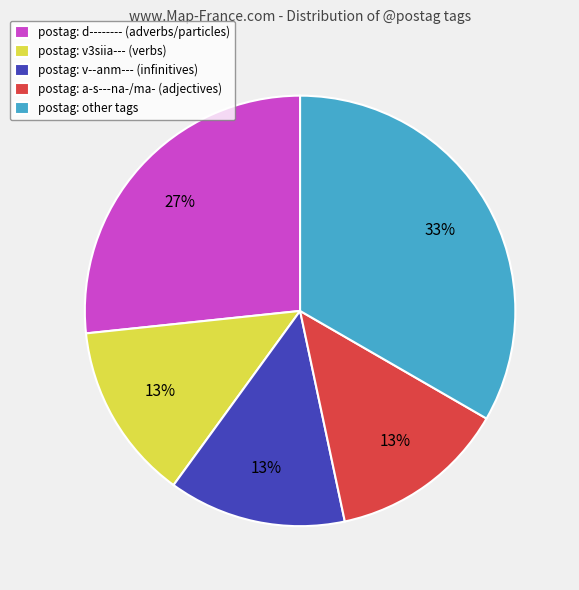

The postag: v3siia--- (verbs) slice represents 1% of the pie. True or false?

False